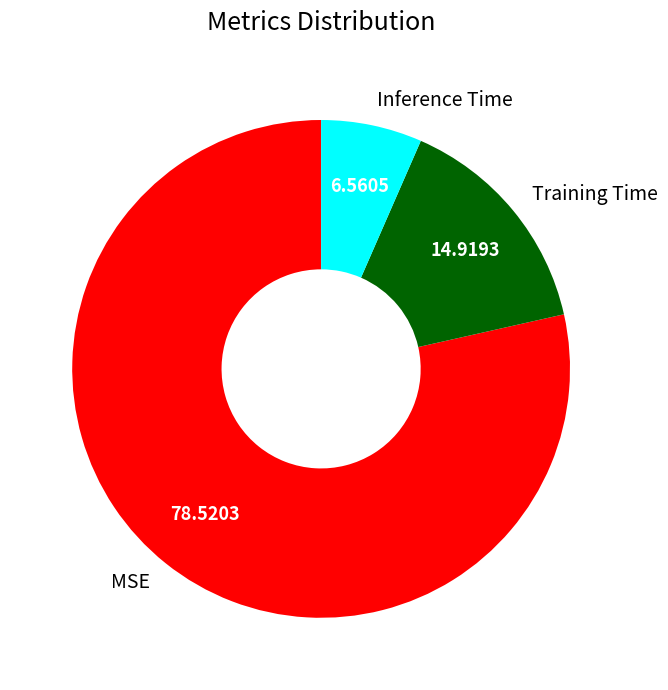

The Training Time slice represents 20% of the pie. True or false?

False